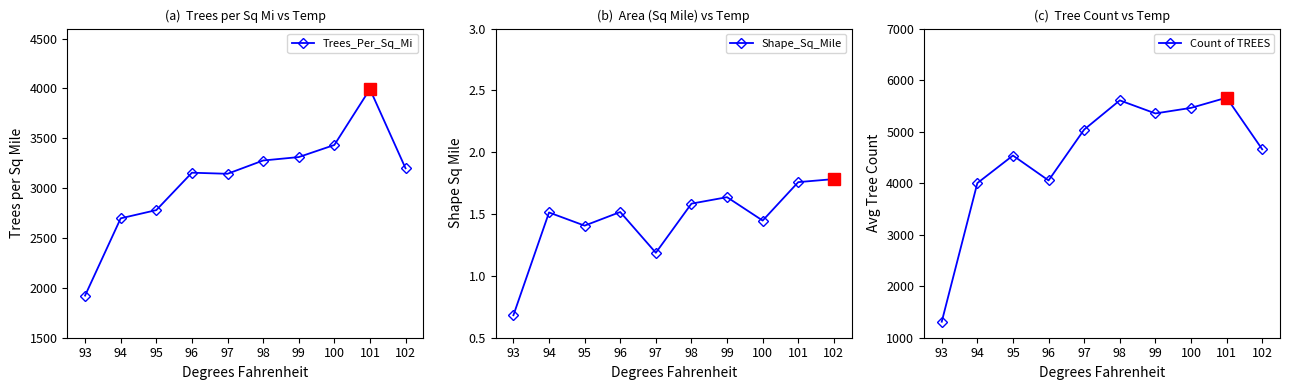

What is the value of the Count of TREES point at the 8th from the left?

5461.0